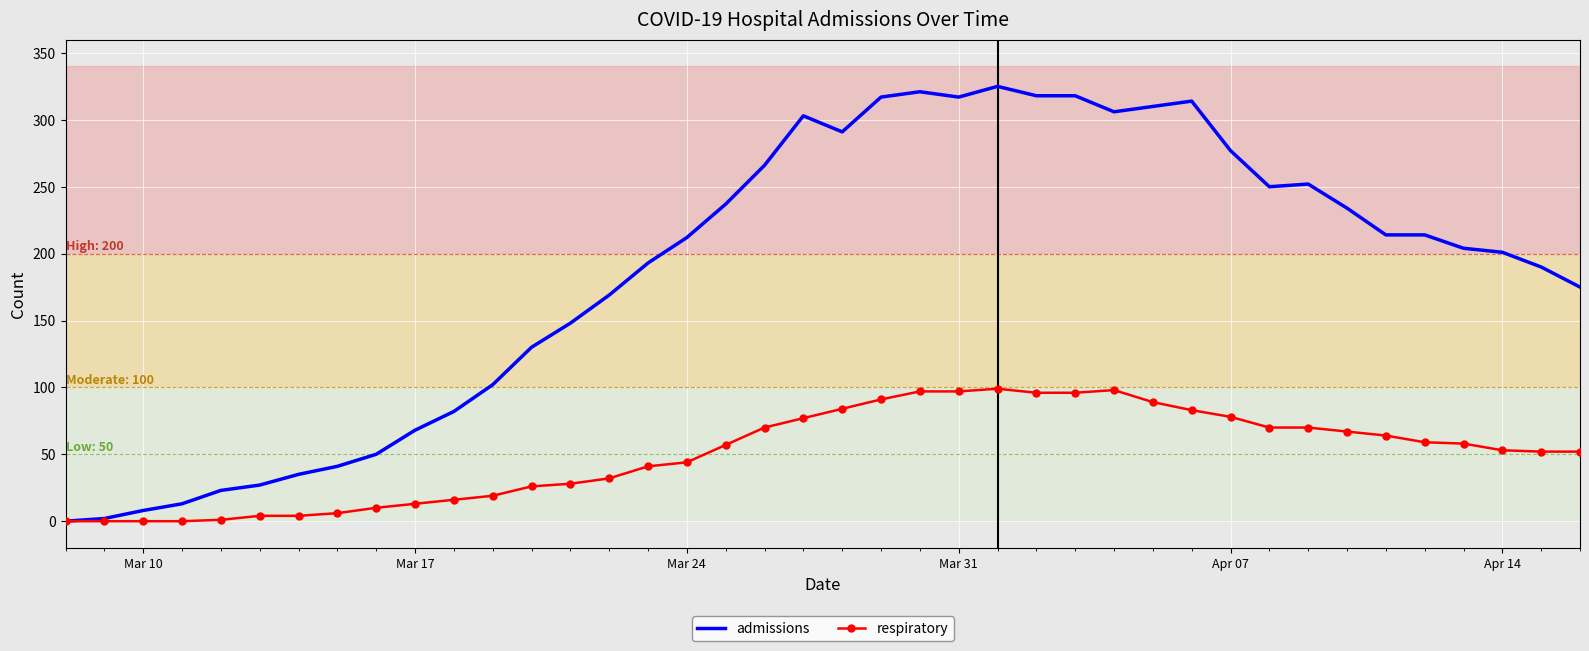

Which series has the largest total across all categories?

admissions